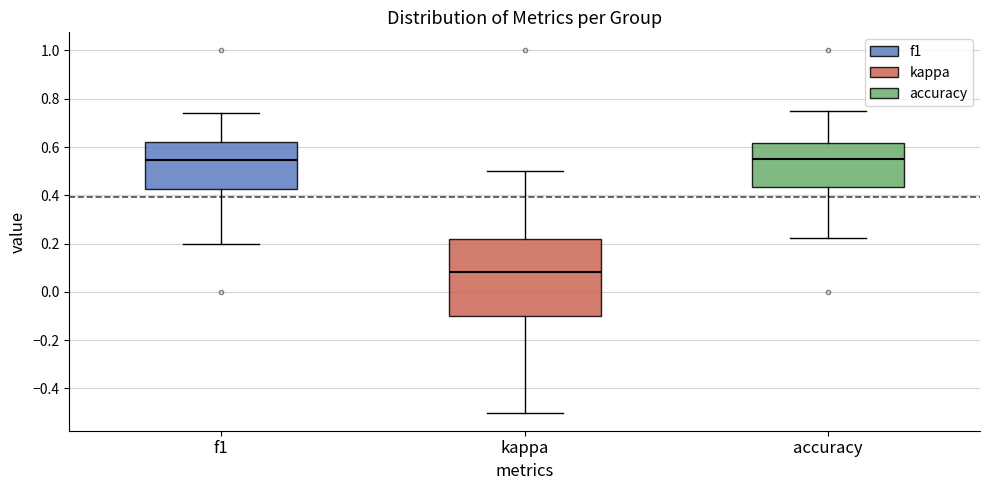

Where does the median line of the box for kappa sit on the y-axis? The values are not printed on the chart, so give them approximately, as read against the axis.

0.08